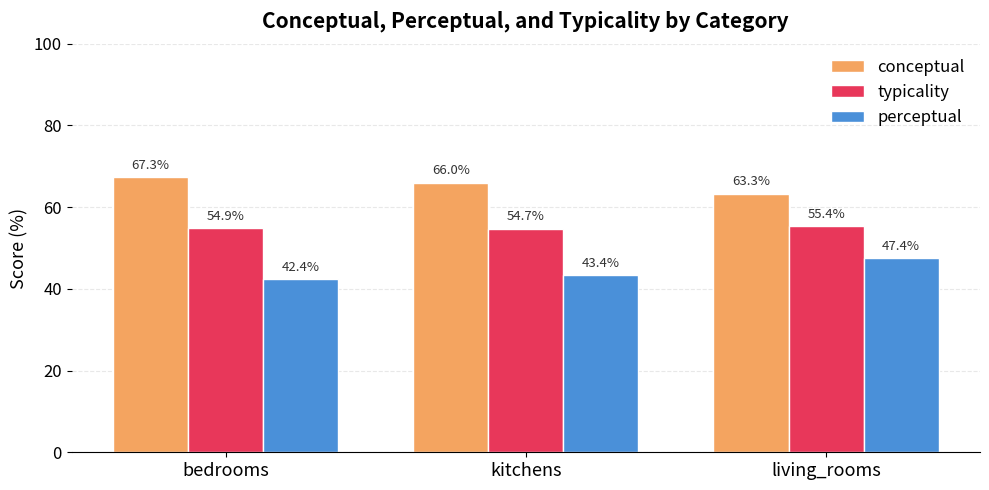

Which series has the largest range (max minus min)?

perceptual